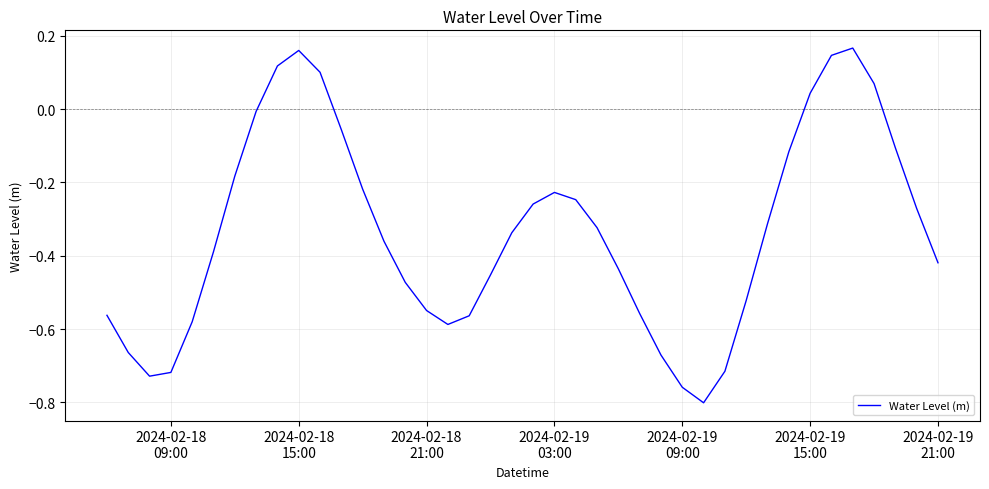

What is the difference between the maximum and minimum values?

1.0